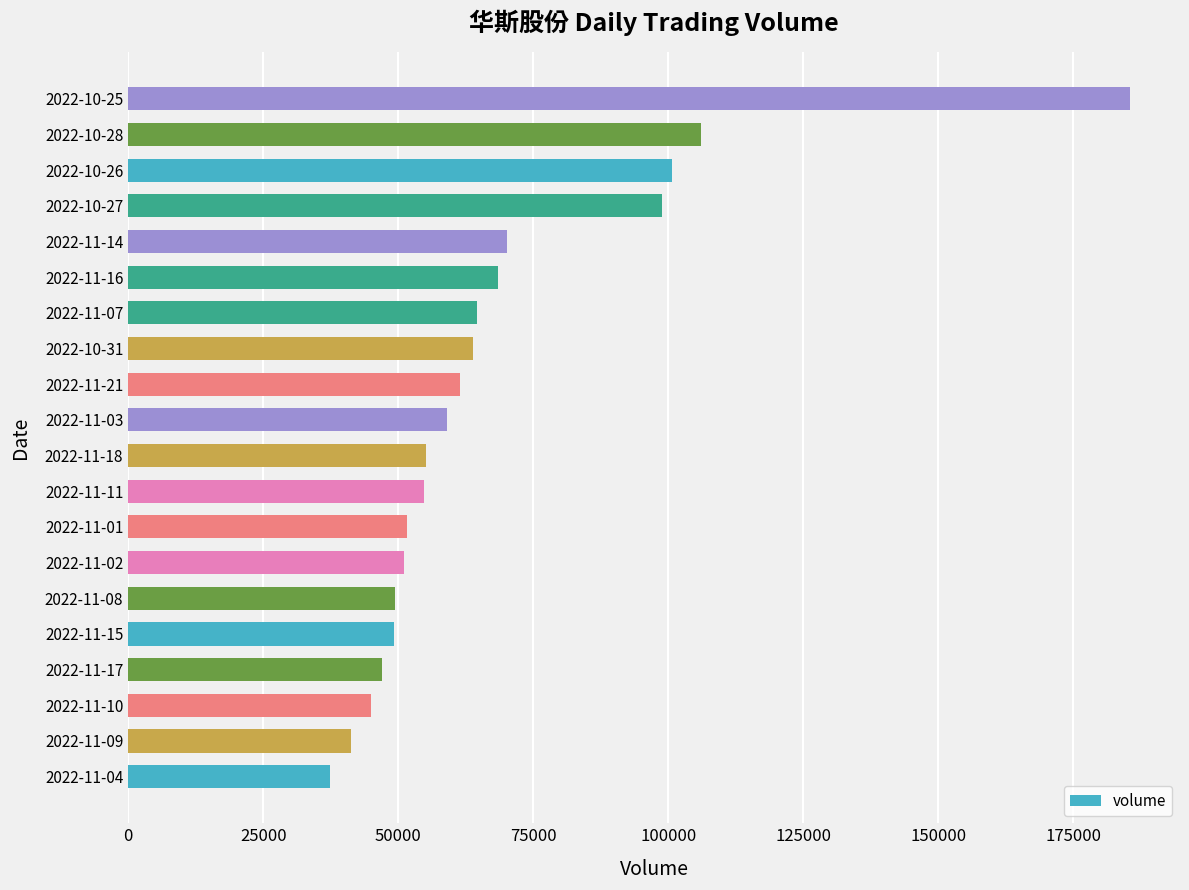

Is it true that the value at 2022-11-08 is 76739?

False